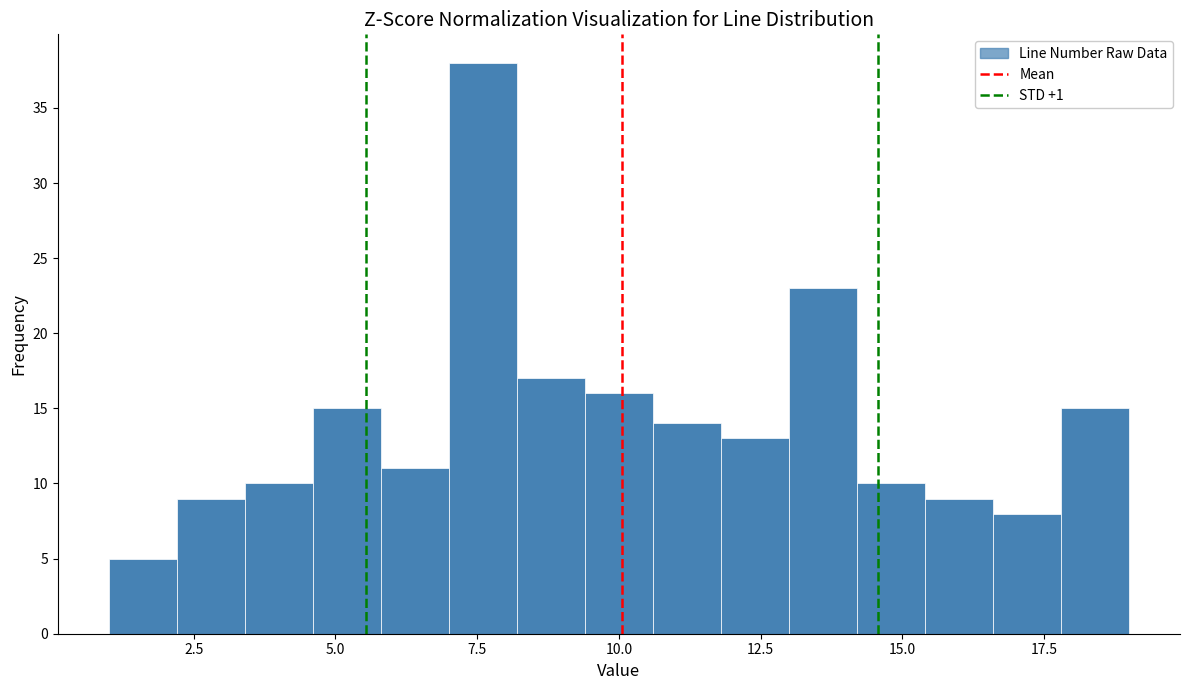

Read against the x-axis, roughly where is the centre of the tallest bar?

7.5